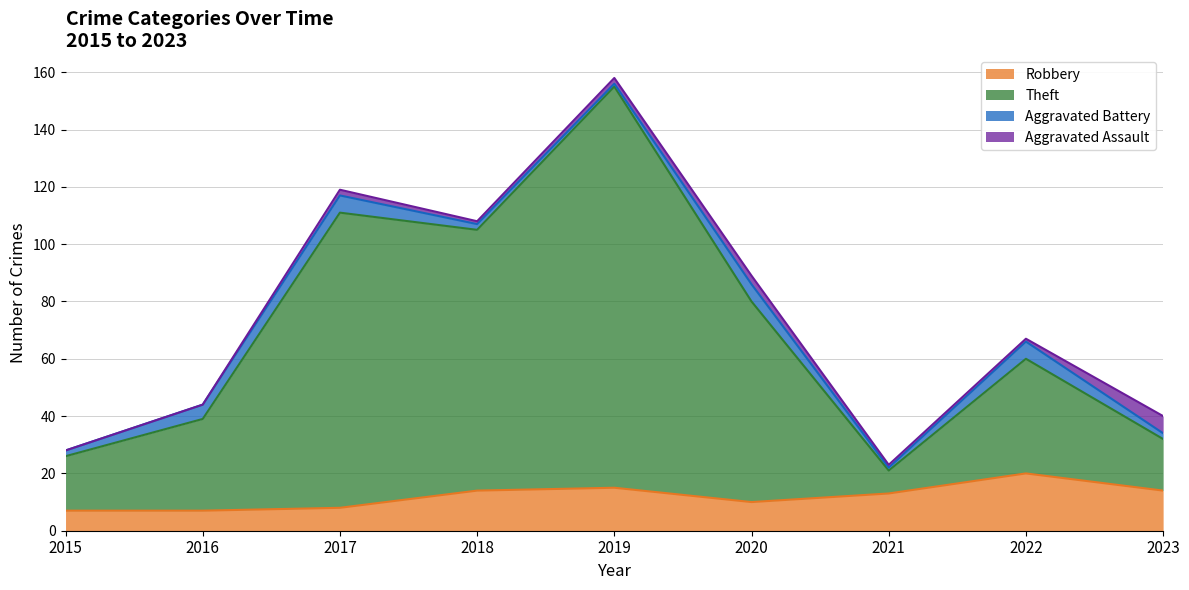

What is the sum of all Robbery values?

108